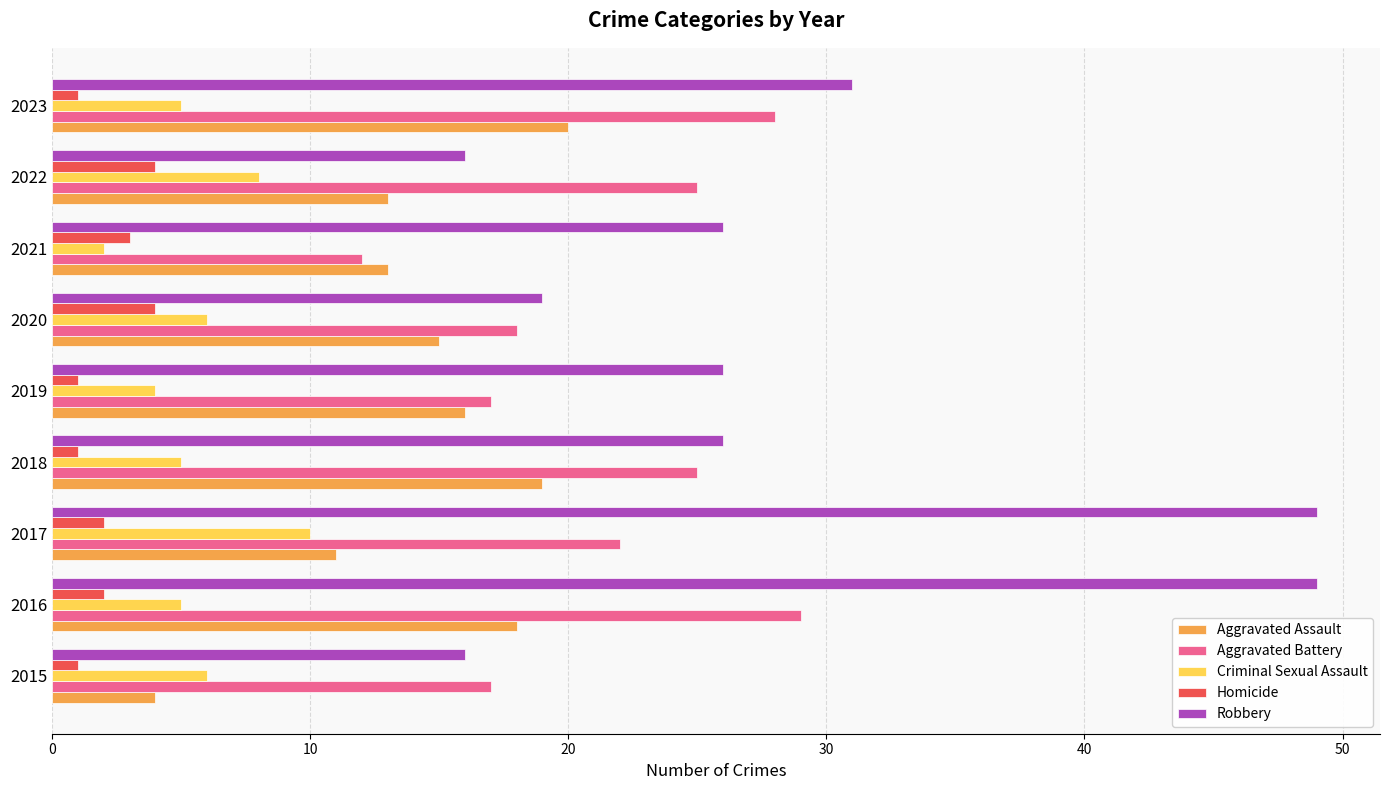

What is the average value of the Criminal Sexual Assault series?

6